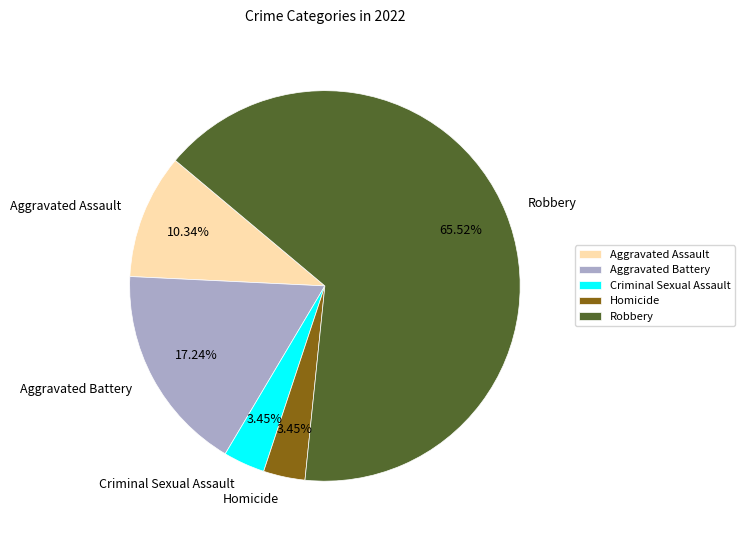

Combined, do Homicide and Criminal Sexual Assault account for over 50%?

No